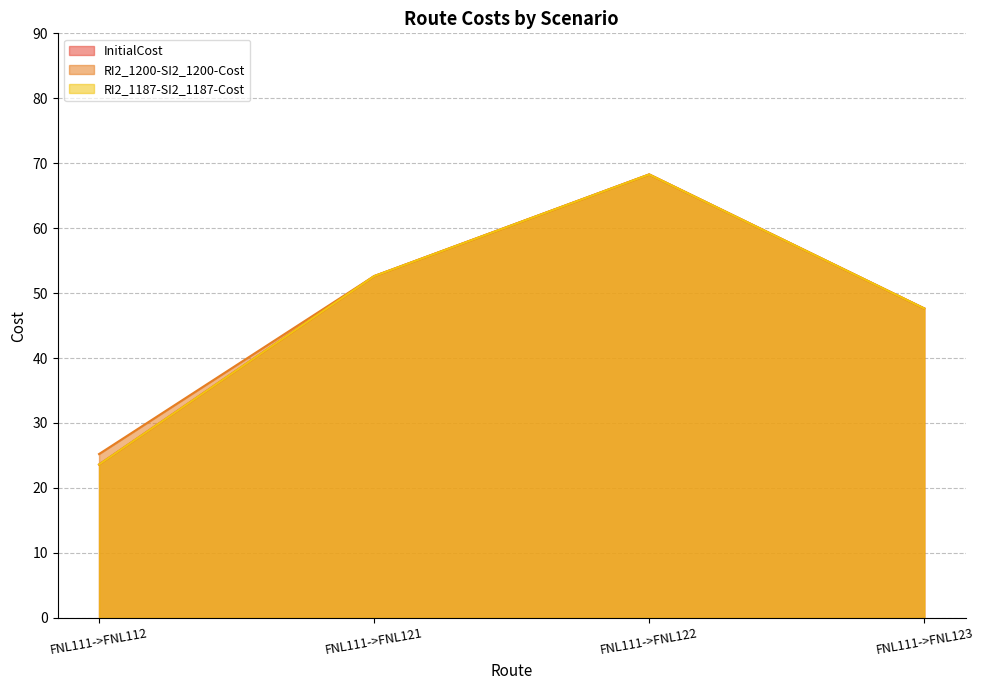

Does the chart display data point markers on the line(s)?

No